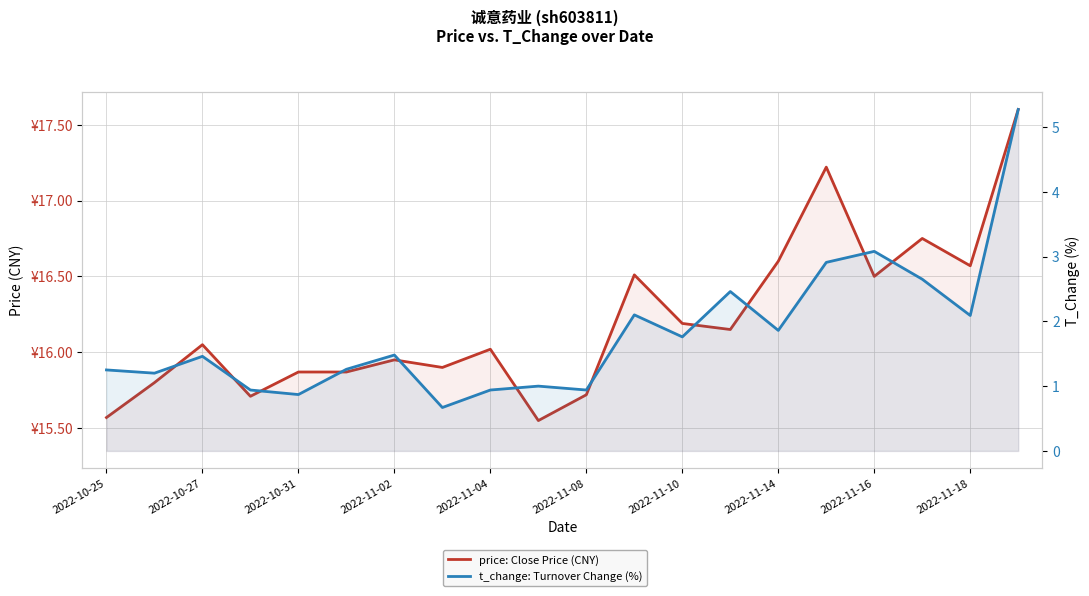

At 2022-11-08, list the series in order from smallest to largest.

t_change: Turnover Change (%), price: Close Price (CNY)